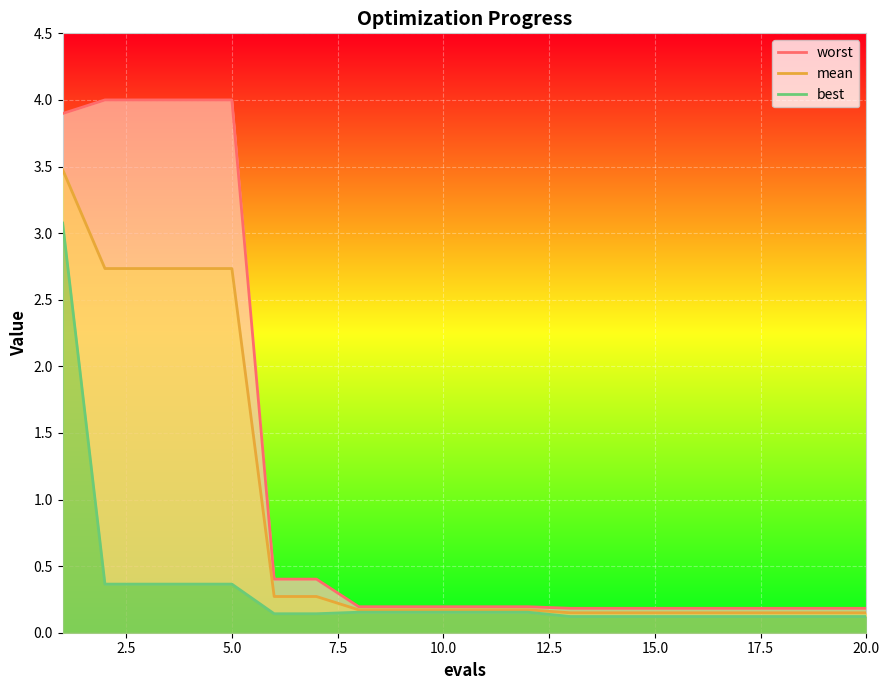

The mean series shows 0.3 at 20.0. True or false?

False